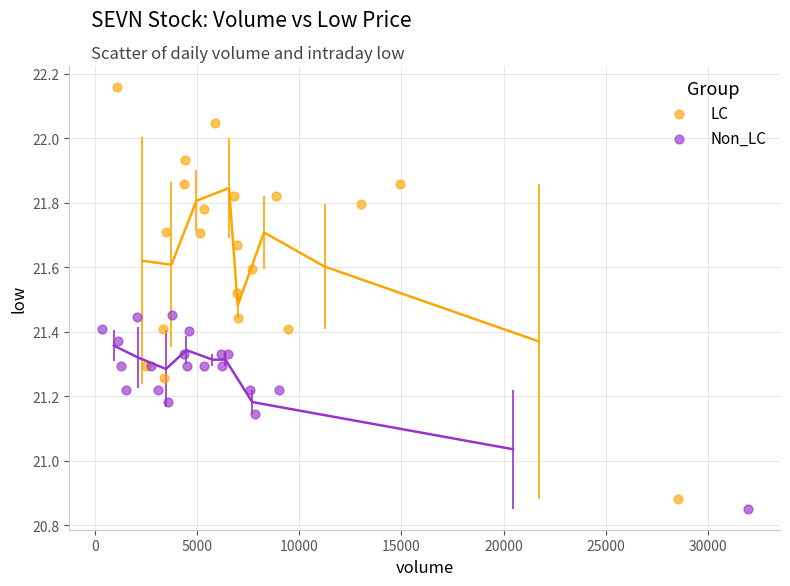

Which series has the largest Y range (max minus min)?

LC